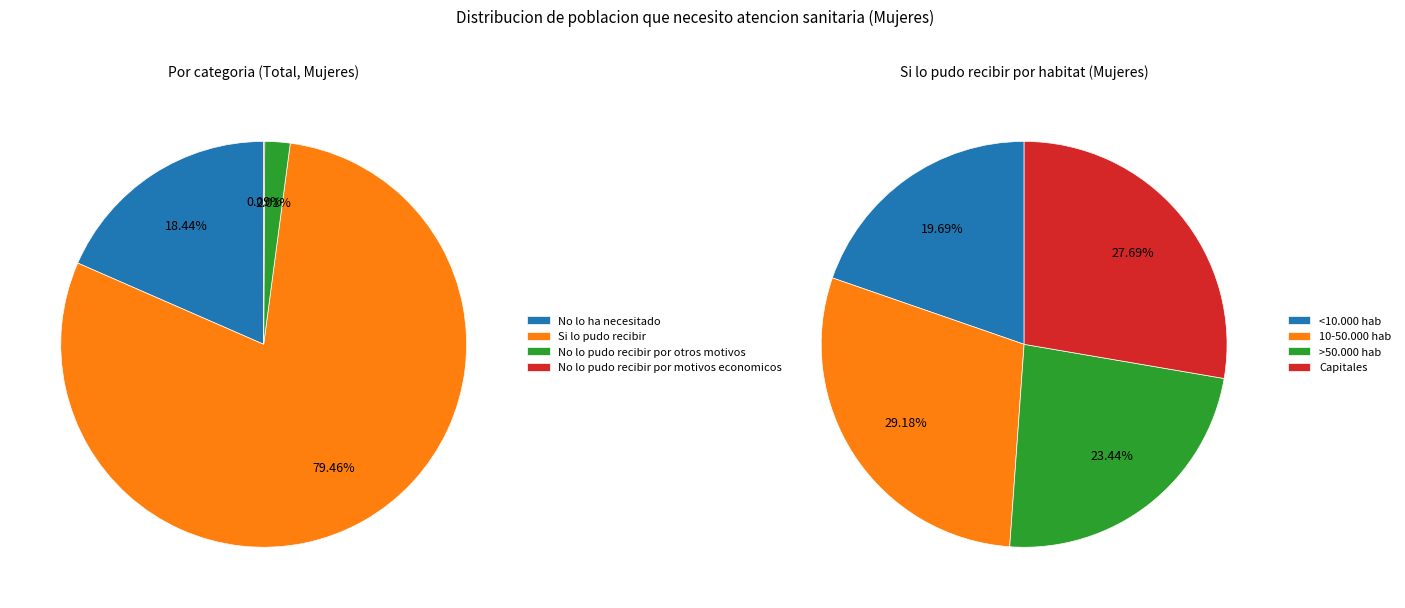

Rank the series at >50.000 hab from highest to lowest value.

Si lo pudo recibir, No lo ha necesitado, No lo pudo recibir por otros motivos, No lo pudo recibir por motivos economicos